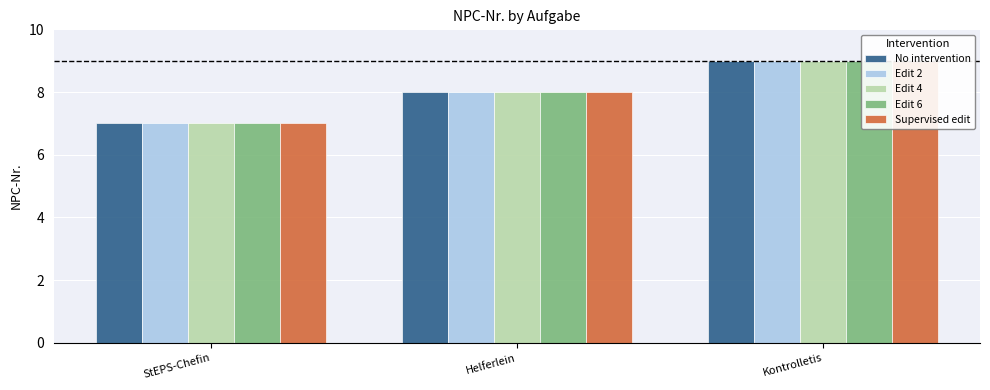

What position from the right is Helferlein?

2